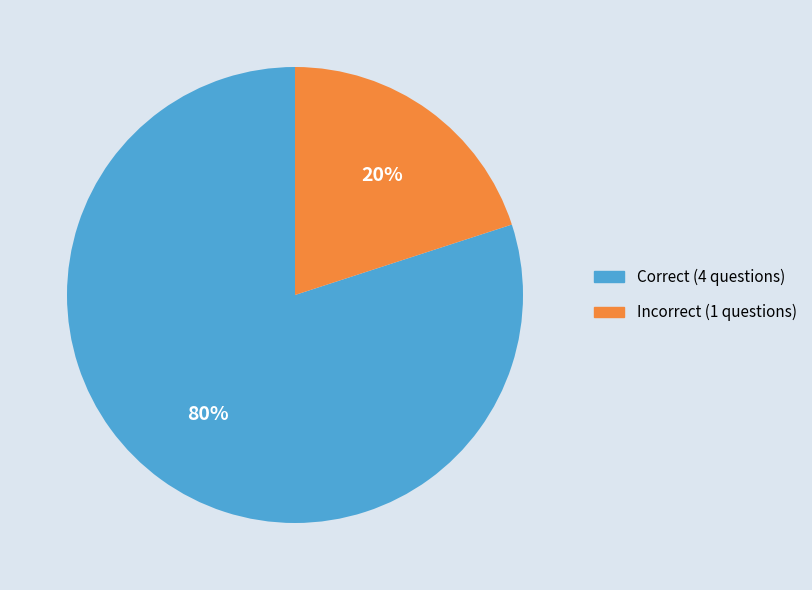

What percentage is the Correct slice, to the nearest percent?

80%